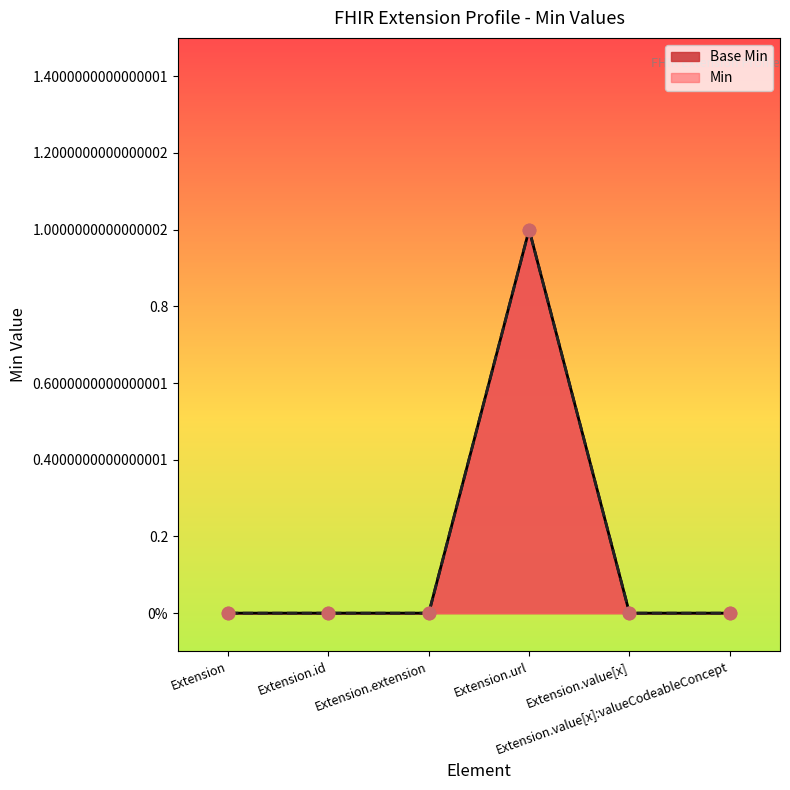

What is the change in value from Extension.id to Extension.url?

+1